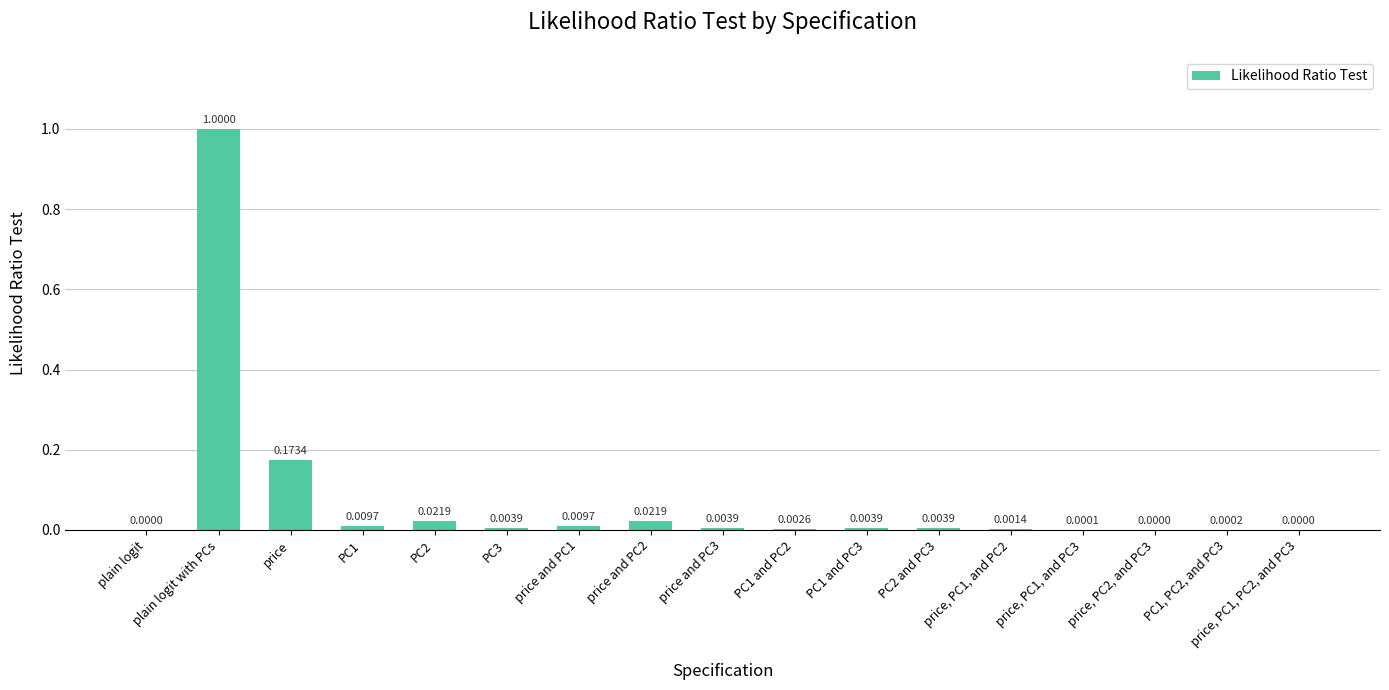

What is the sum of all values?

1.3